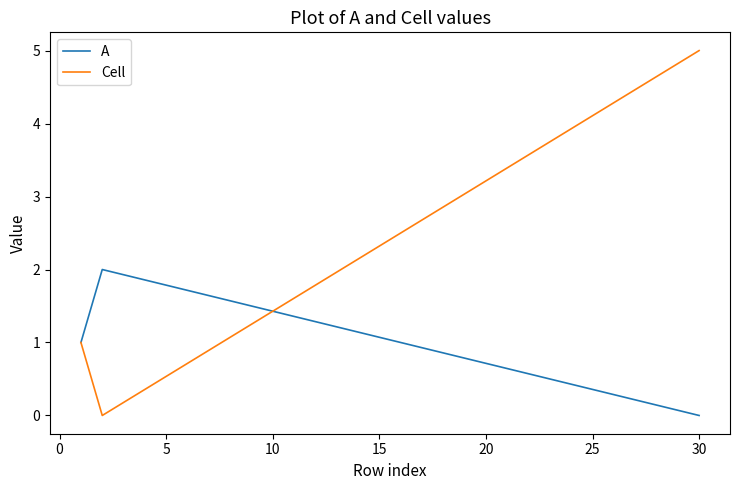

Rank the series by their maximum value, from highest to lowest.

Cell, A